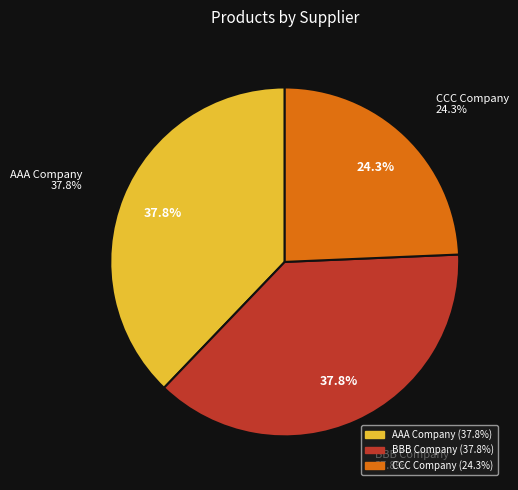

Rank the categories by value from lowest to highest.

CCC Company, AAA Company, BBB Company